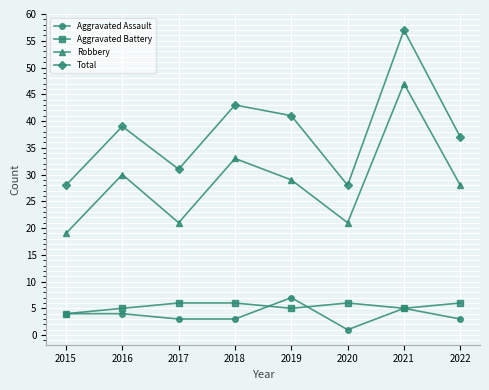

What is the minimum value for Aggravated Battery?

4